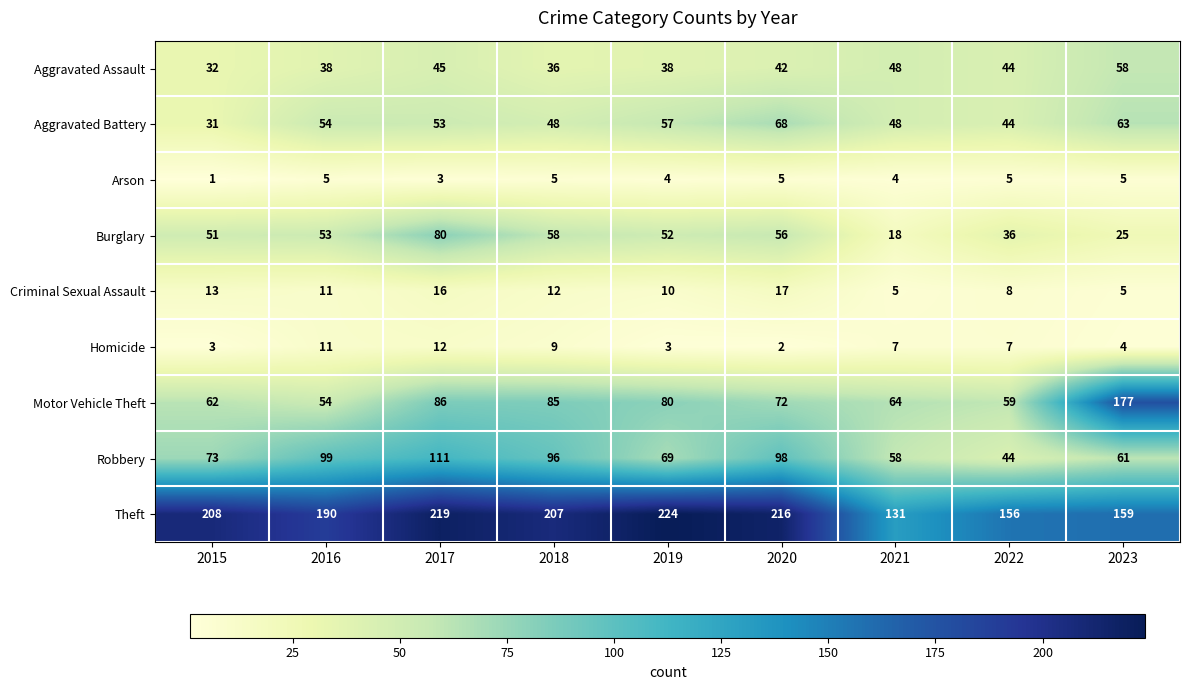

Read the Burglary value at 2021, to the nearest 10.

20